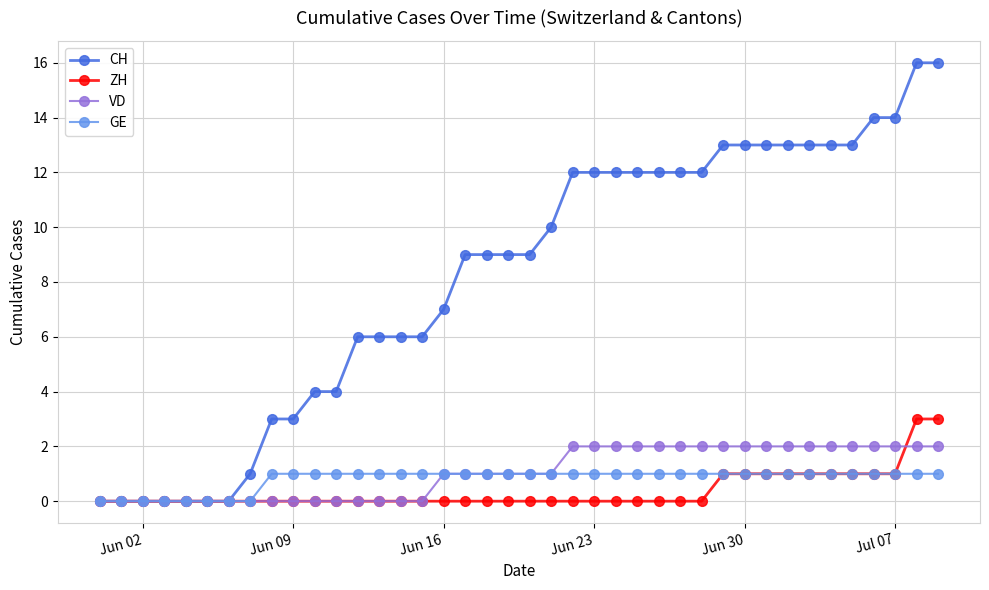

Which series has the largest total across all categories?

CH